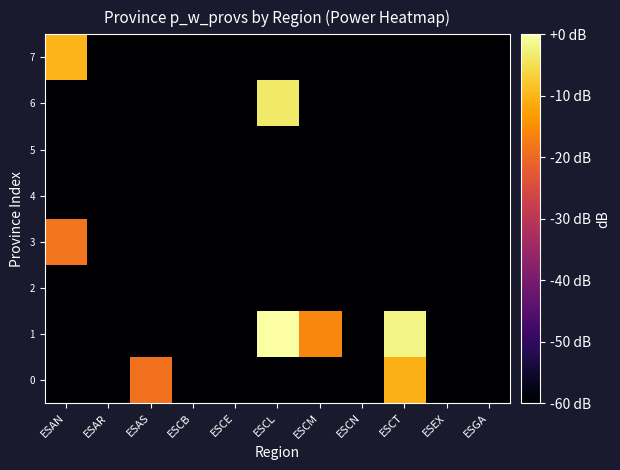

Count the number of categories in the chart.

11